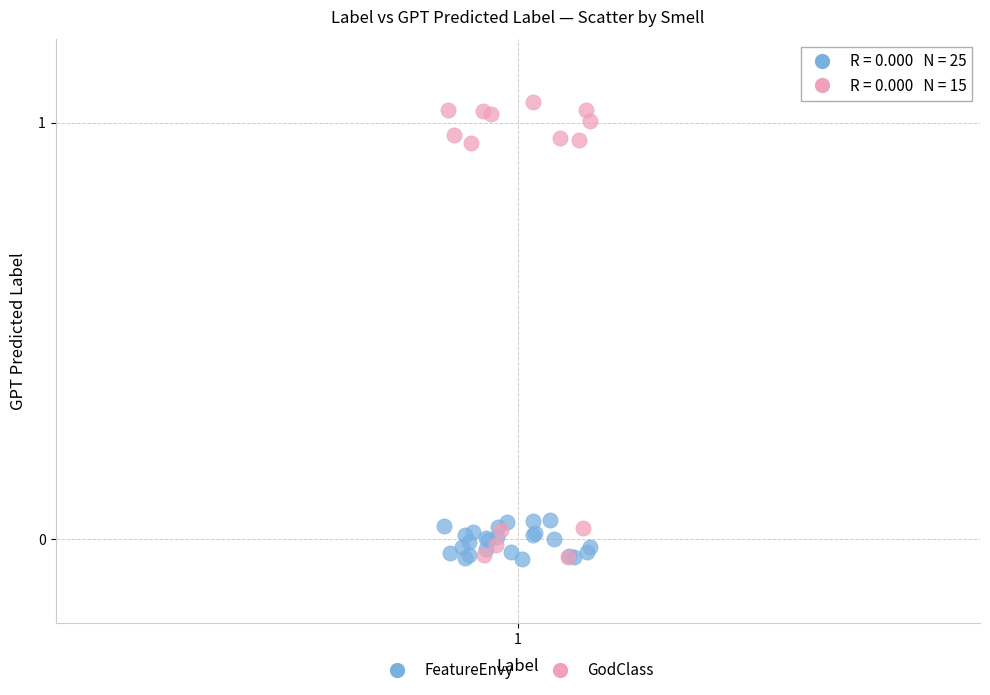

Which series has the widest spread of Y values?

GodClass